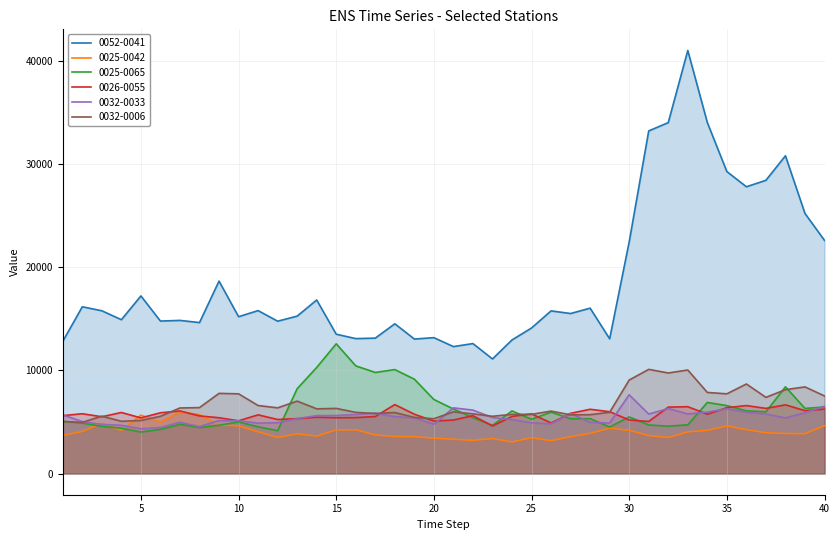

Is the value of 0052-0041 at 10 greater than the value of 0032-0033 at 40?

Yes